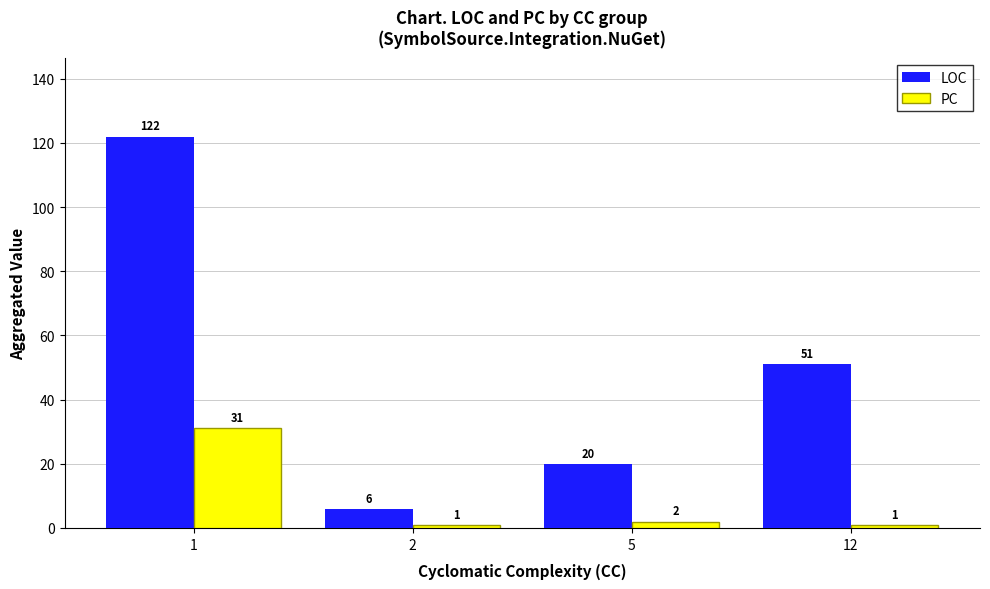

How many series are shown in this chart?

2